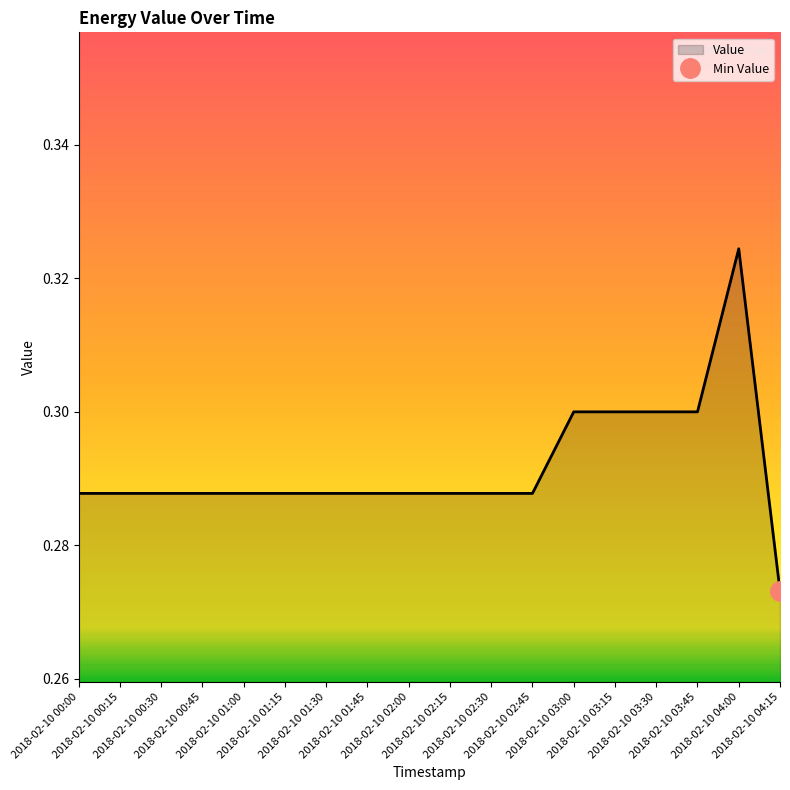

How many points are higher than both their immediate neighbors (excluding endpoints)?

1